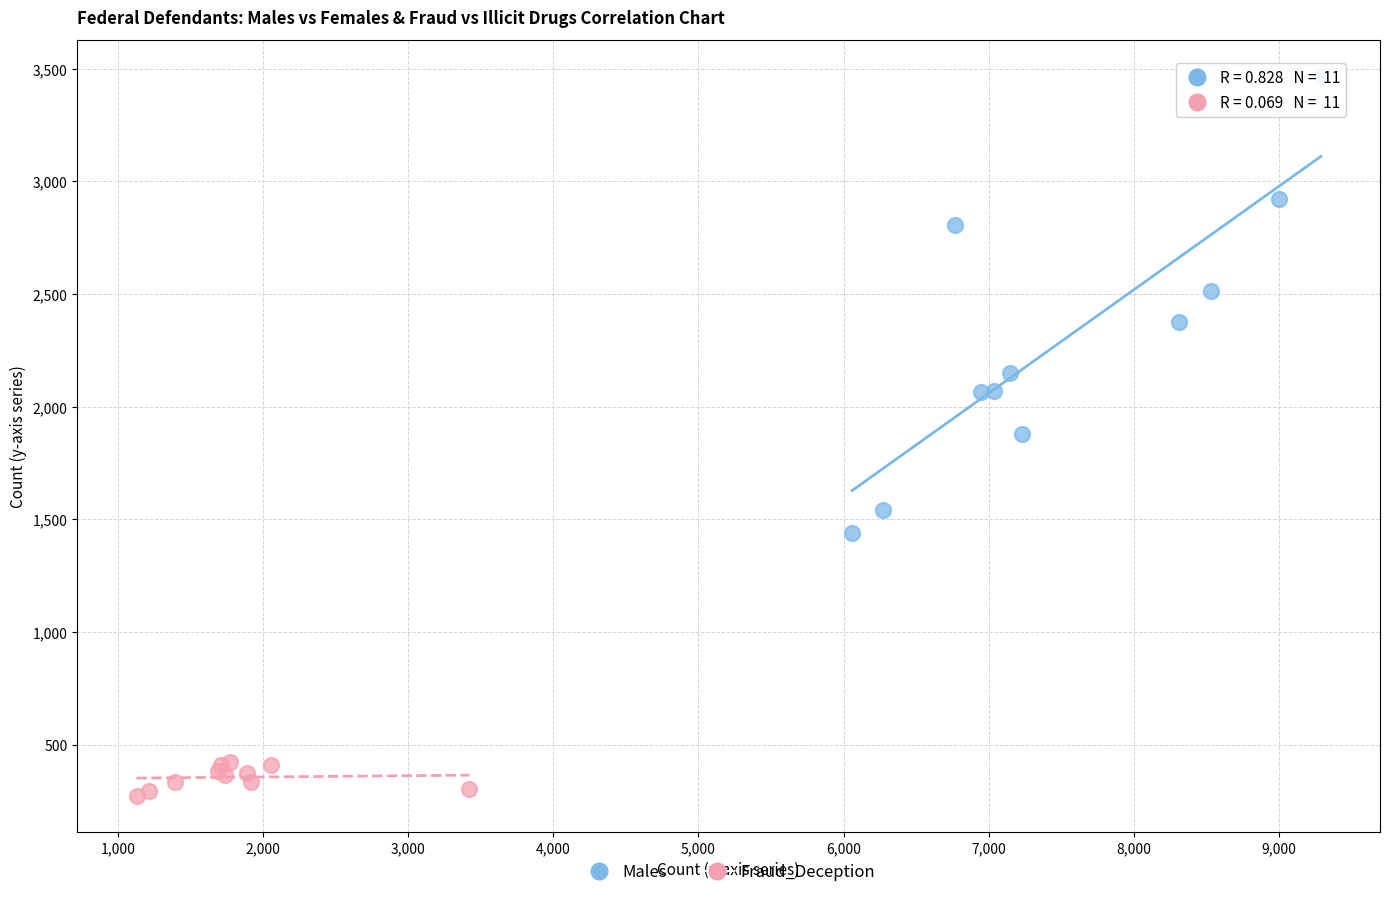

Which series contains the highest Y value?

Males